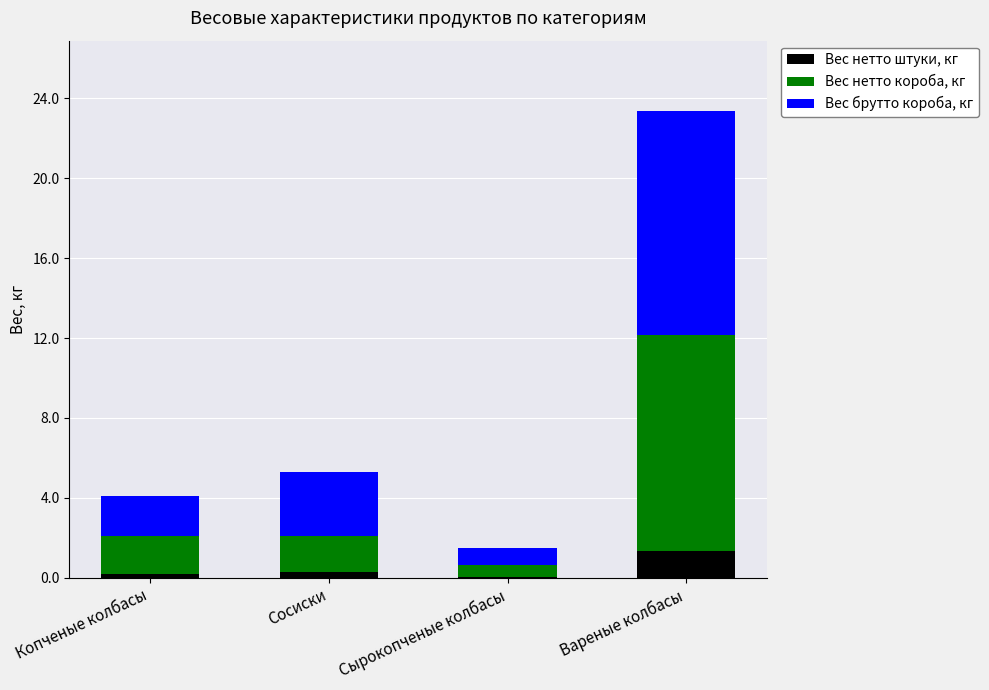

Count the number of categories in the chart.

4